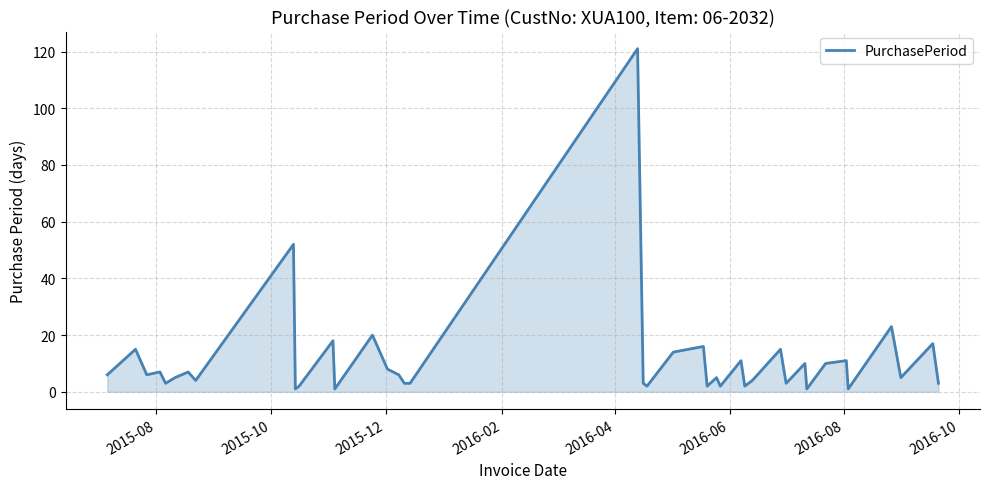

What is the maximum value shown in the chart?

121